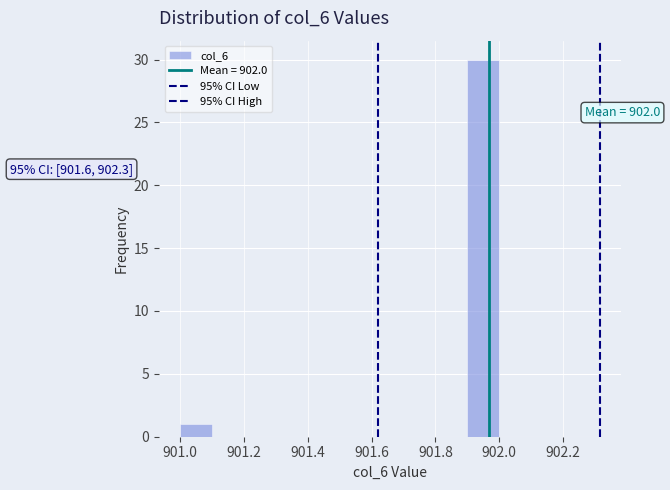

Which range on the x-axis has the tallest bar?

901.9 to 902.0